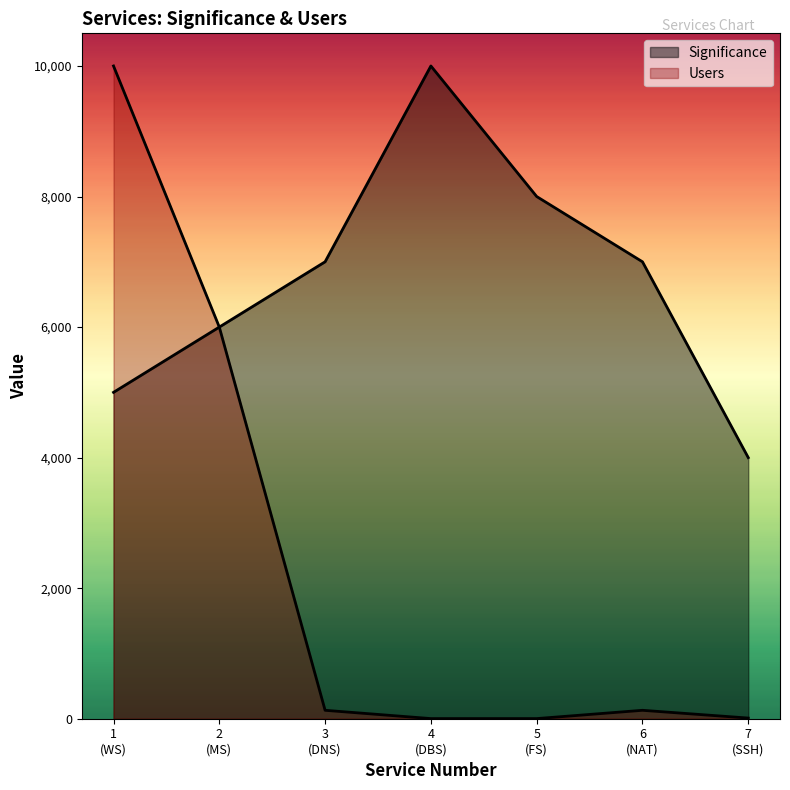

What is the value of the Users point at the 2nd from the left?

6000